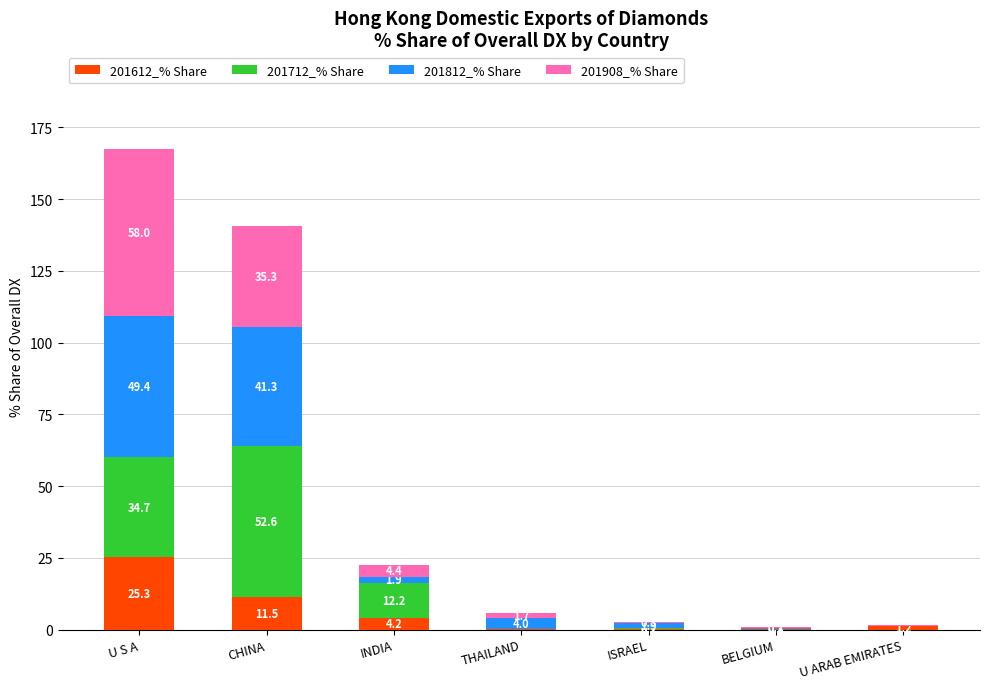

What are all the series names shown in the legend?

201612_% Share, 201712_% Share, 201812_% Share, 201908_% Share